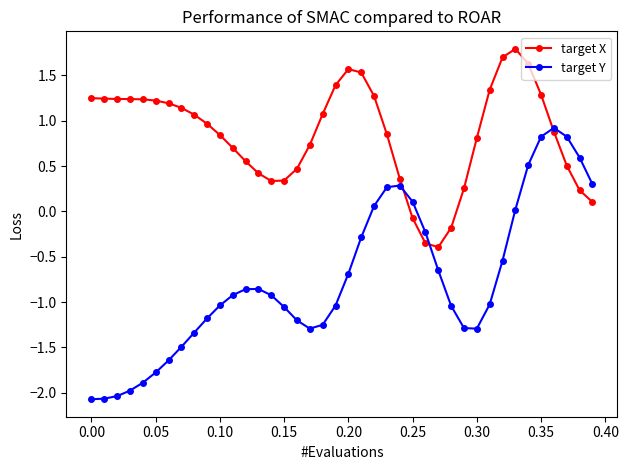

How many lines are shown in the chart?

2